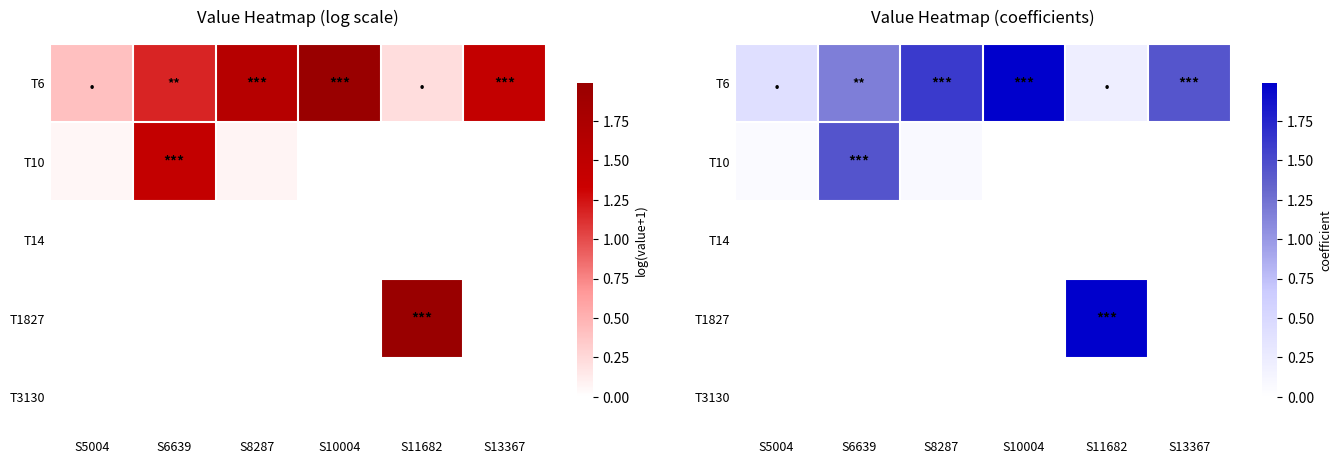

Between S8287 and S11682, which is larger?

S8287